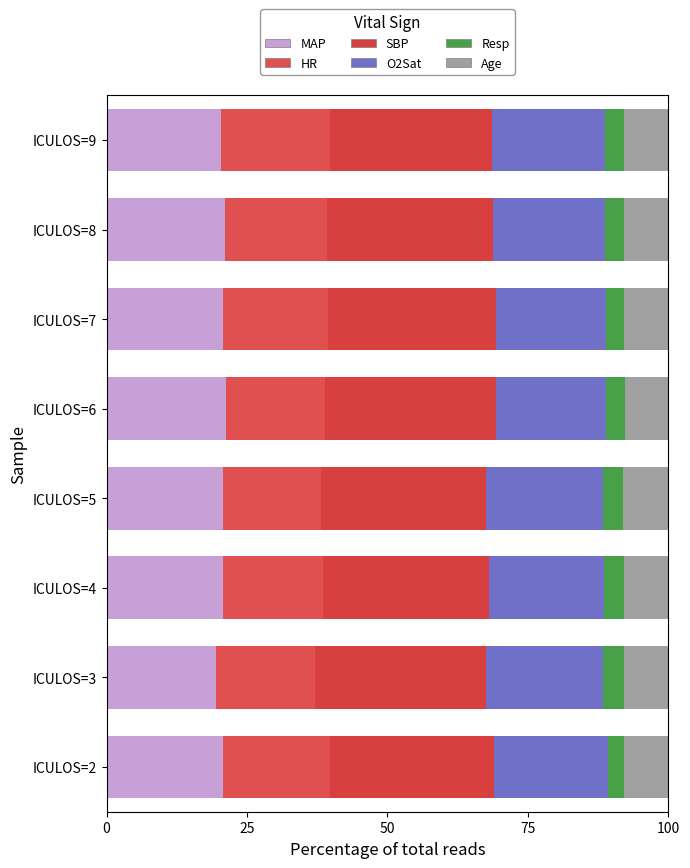

What position from the right is 5?

3